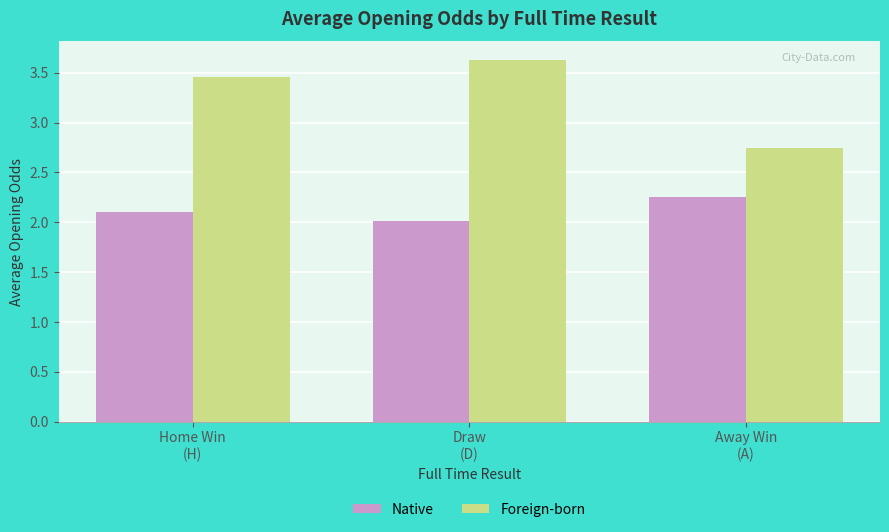

Is it true that Native equals 3.6 at Draw
(D)?

False